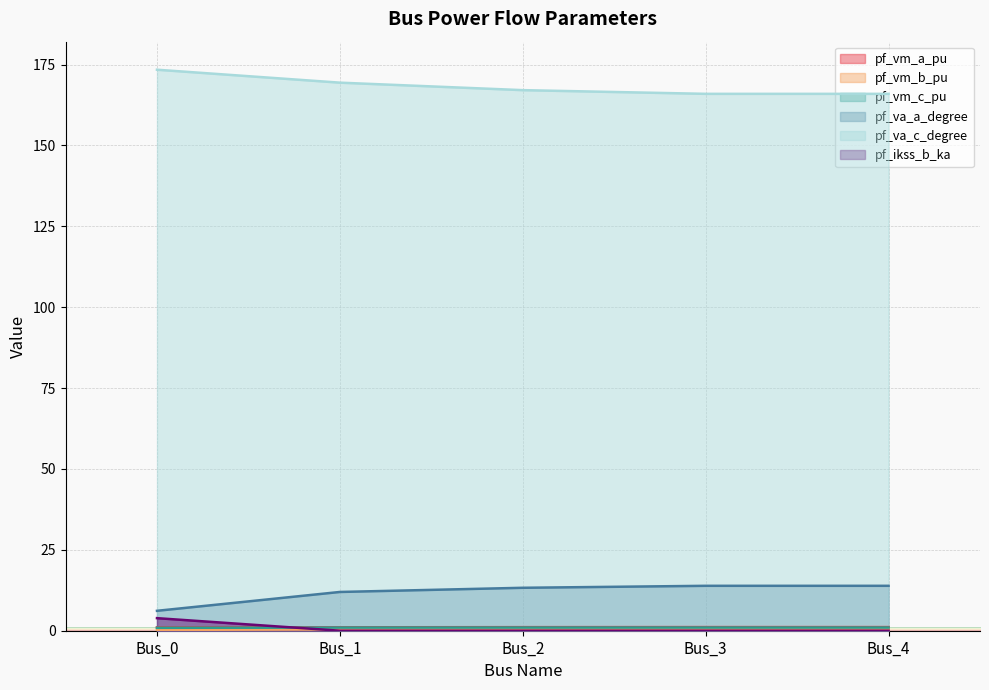

Is it true that pf_ikss_b_ka equals -2.0 at Bus_2?

False